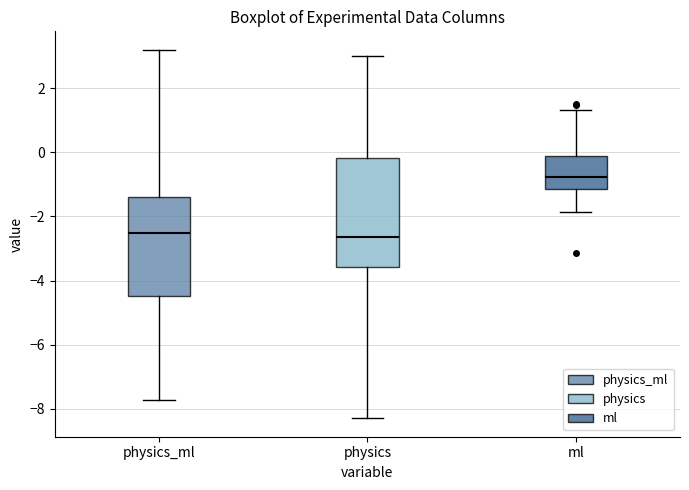

Which box is the tallest, from its lower edge to its upper edge?

physics